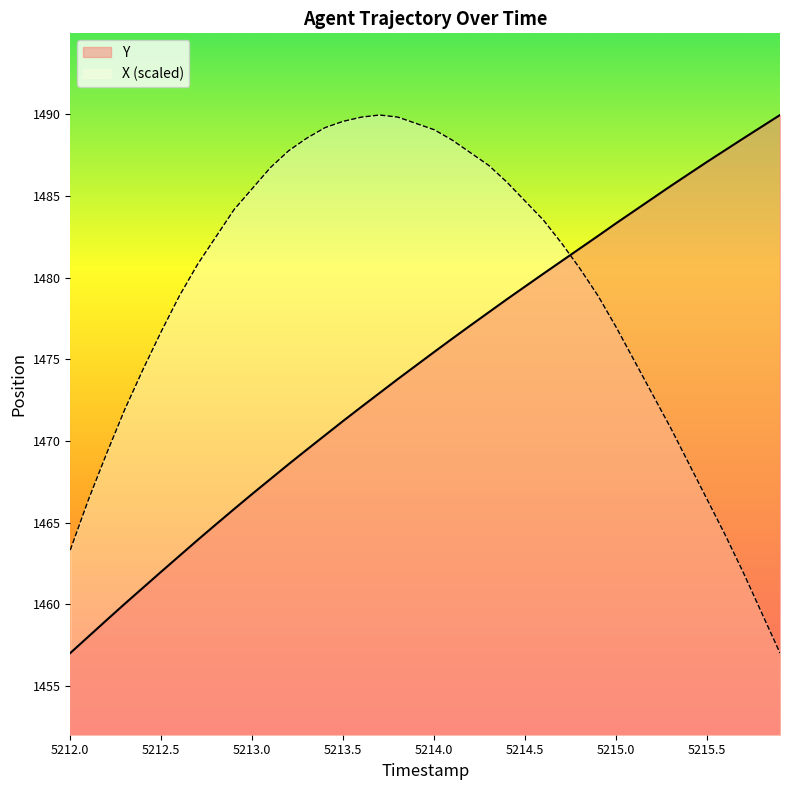

Which series has the largest total across all categories?

X (scaled)